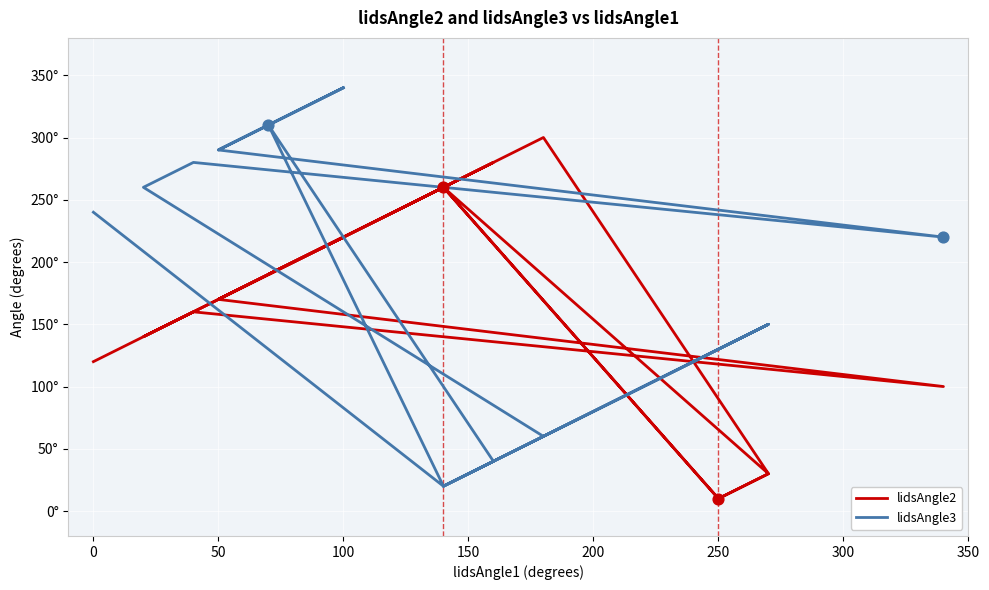

Which series has the widest spread of Y values?

lidsAngle3